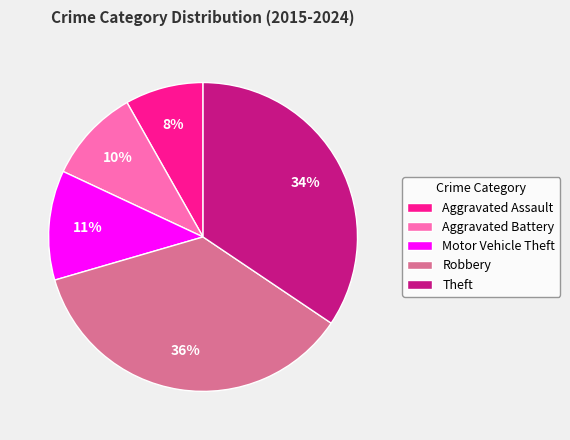

What is the largest slice in the pie chart?

Robbery